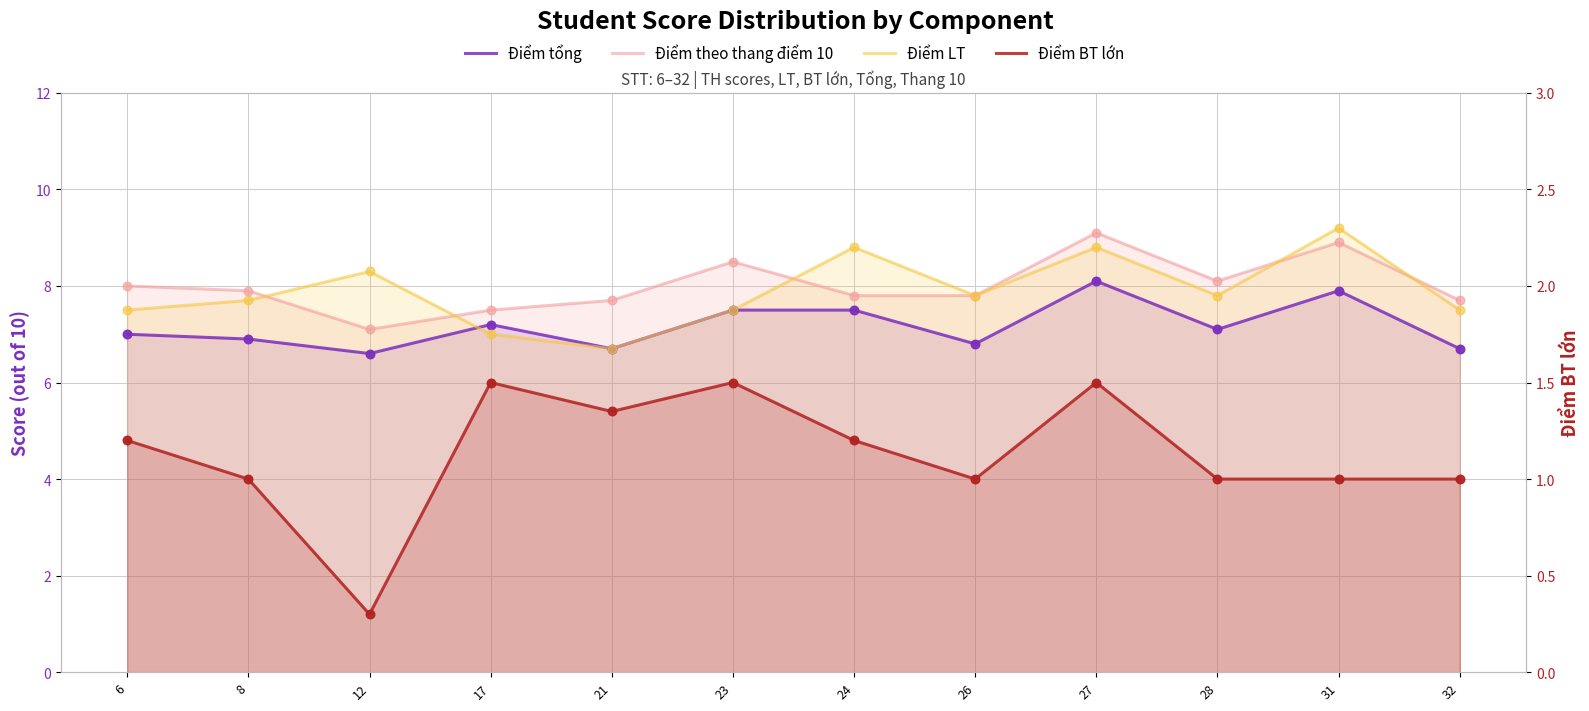

Which series has the largest total across all categories?

Điểm theo thang điểm 10